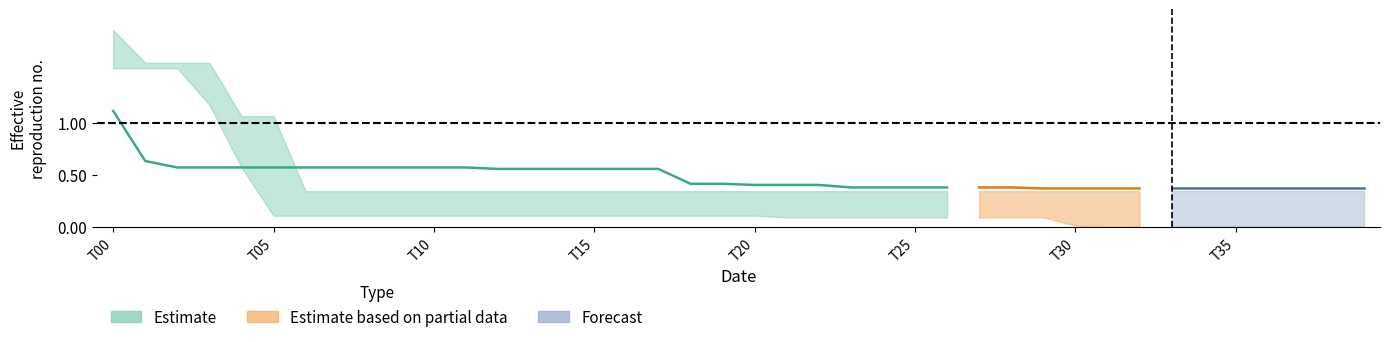

Reading right to left, list all the values displayed in this chart.

col_7: 0.0	0.0	0.0	0.0	0.0	0.0	0.0	0.0	0.0	0.0	0.1	0.1	0.1	0.1	0.1	0.1	0.1	0.1	0.1	0.1	0.1	0.1	0.1	0.1	0.1	0.1	0.1	0.1	0.1	0.1	0.1	0.1	0.1	0.1	0.1	0.6	1.2	1.5	1.5	1.5
col_9: 0.2	0.2	0.2	0.2	0.2	0.2	0.2	0.2	0.2	0.2	0.2	0.2	0.2	0.2	0.2	0.2	0.2	0.3	0.3	0.3	0.3	0.3	0.3	0.3	0.3	0.3	0.3	0.3	0.3	0.3	0.3	0.3	0.3	0.3	0.3	0.3	0.3	0.3	0.3	0.7
col_11: 0.5	0.5	0.5	0.5	0.5	0.5	0.5	0.5	0.5	0.5	0.5	0.5	0.5	0.5	0.5	0.5	0.5	0.5	0.5	0.5	0.5	0.5	0.8	0.8	0.8	0.8	0.8	0.8	0.8	0.8	0.8	0.8	0.8	0.8	0.8	0.8	0.8	0.8	0.9	1.5
col_16: 0.4	0.4	0.4	0.4	0.4	0.4	0.4	0.4	0.4	0.4	0.4	0.4	0.4	0.4	0.4	0.4	0.4	0.4	0.4	0.4	0.4	0.4	0.5	0.5	0.5	0.5	0.5	0.5	0.5	0.5	0.5	0.5	0.5	0.7	0.7	0.7	0.7	0.7	0.7	0.7
col_14: 0.3	0.3	0.3	0.3	0.3	0.3	0.3	0.3	0.3	0.3	0.3	0.3	0.3	0.3	0.3	0.3	0.3	0.3	0.3	0.3	0.3	0.3	0.3	0.3	0.3	0.3	0.3	0.3	0.3	0.3	0.3	0.3	0.3	0.3	1.1	1.1	1.6	1.6	1.6	1.9
col_17: 0.2	0.2	0.2	0.2	0.2	0.2	0.2	0.2	0.2	0.2	0.2	0.2	0.2	0.2	0.2	0.2	0.2	0.2	0.2	0.2	0.2	0.2	0.2	0.2	0.2	0.3	0.3	0.3	0.3	0.3	0.3	0.3	0.3	0.3	0.4	0.4	0.6	0.8	0.8	0.8